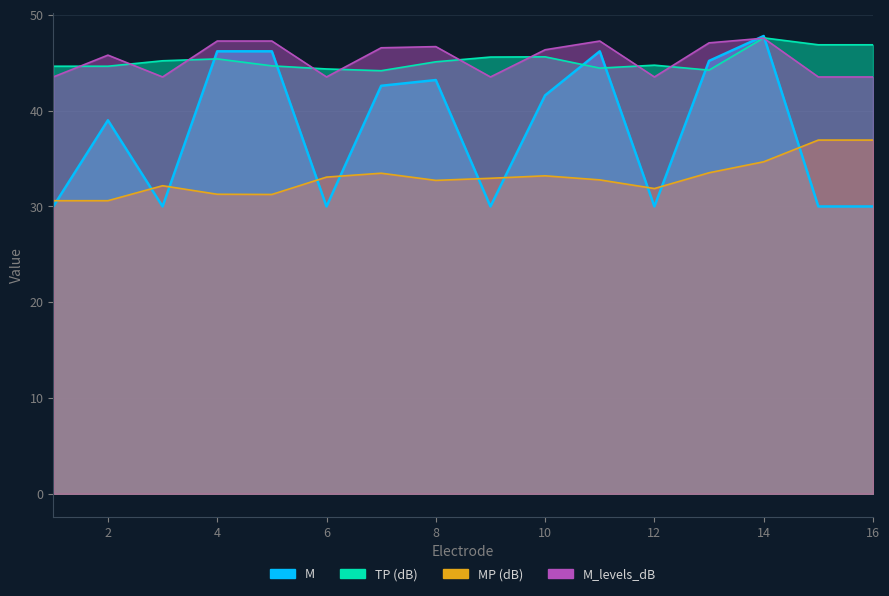

What is the sum of the M_levels_dB values at 1 and 9?

87.0